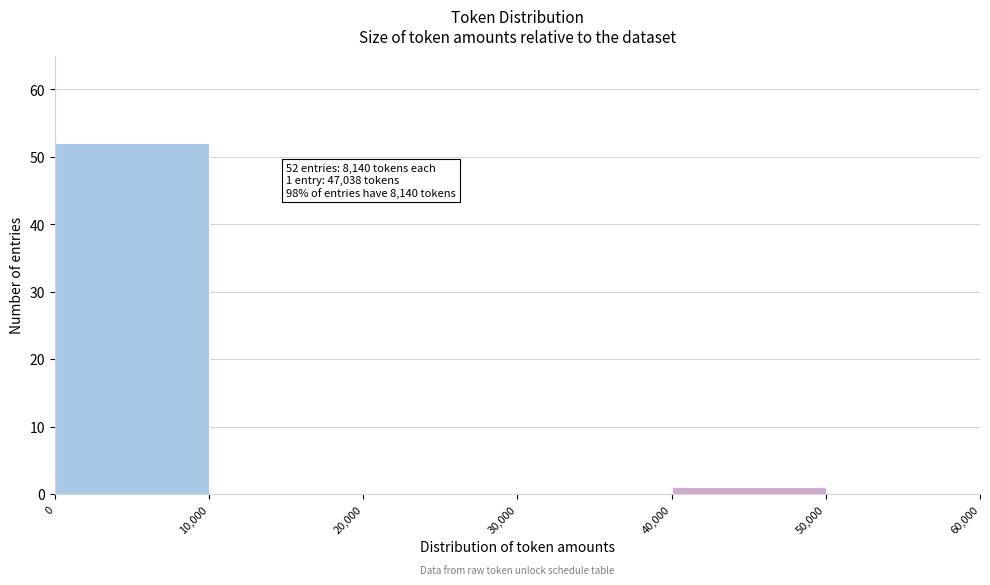

Over which range of the x-axis is the bar tallest?

0 to 10,000